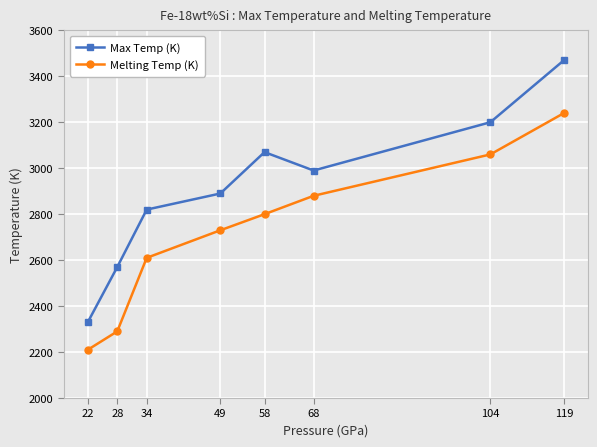

What is the difference between the Melting Temp (K) values at 49 and 119?

510